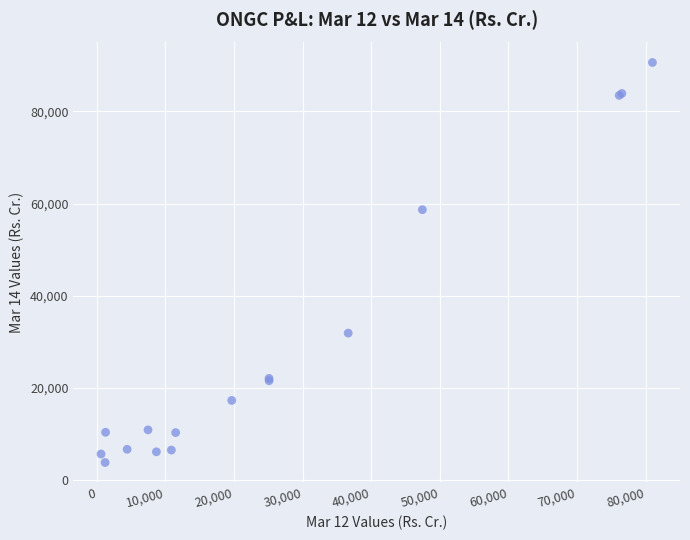

What Y value in the scatter plot is closest to 47228?

58682.7